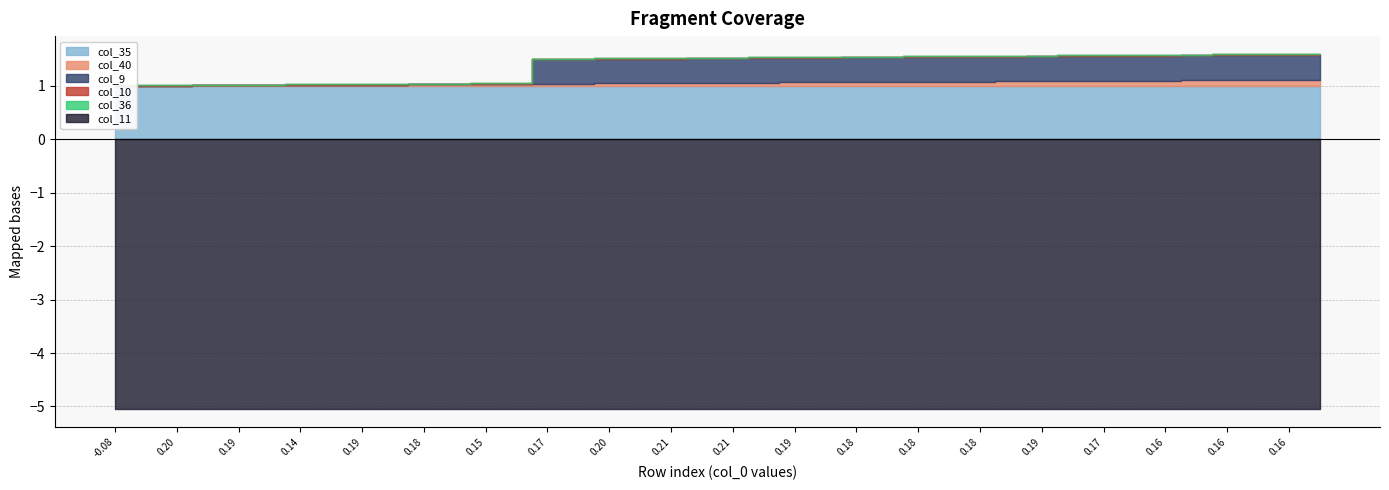

How many series are shown in this chart?

6